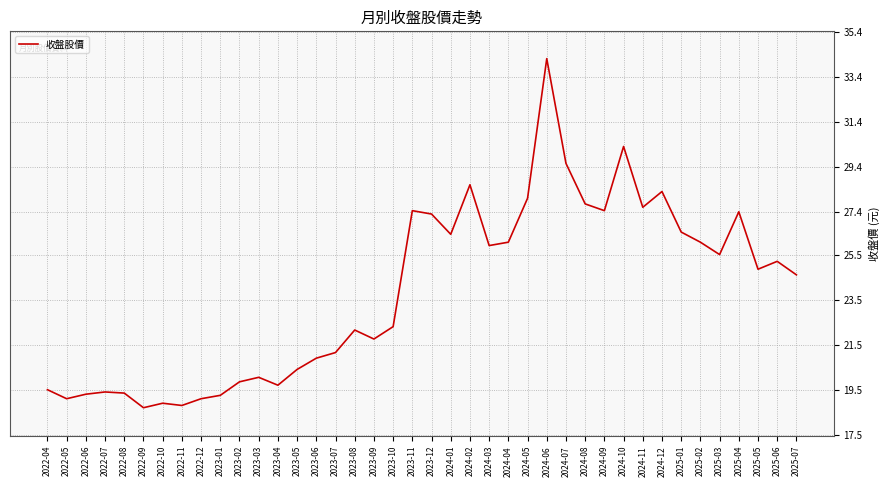

Where does the data first go above 24?

2023-11